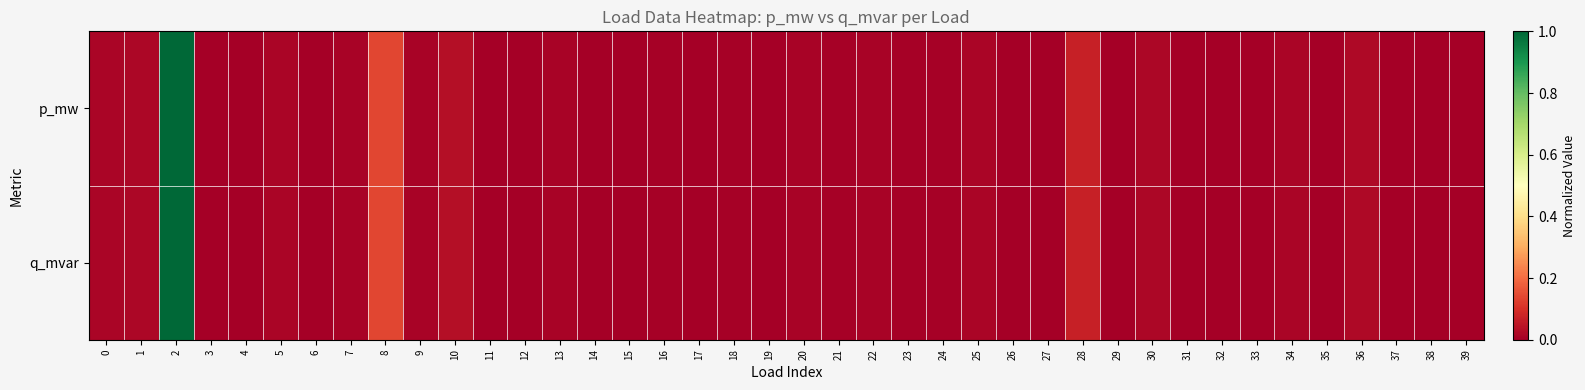

How many series are shown in this chart?

2